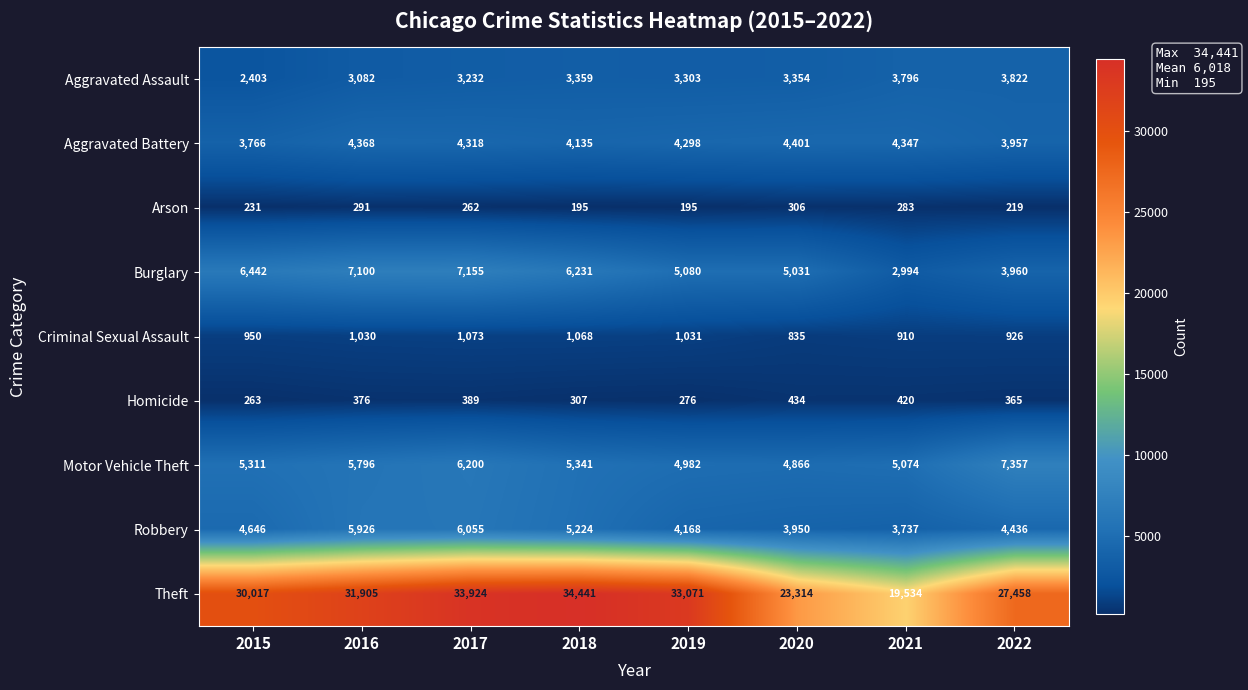

What is the difference between the maximum and minimum values in the Arson series?

111